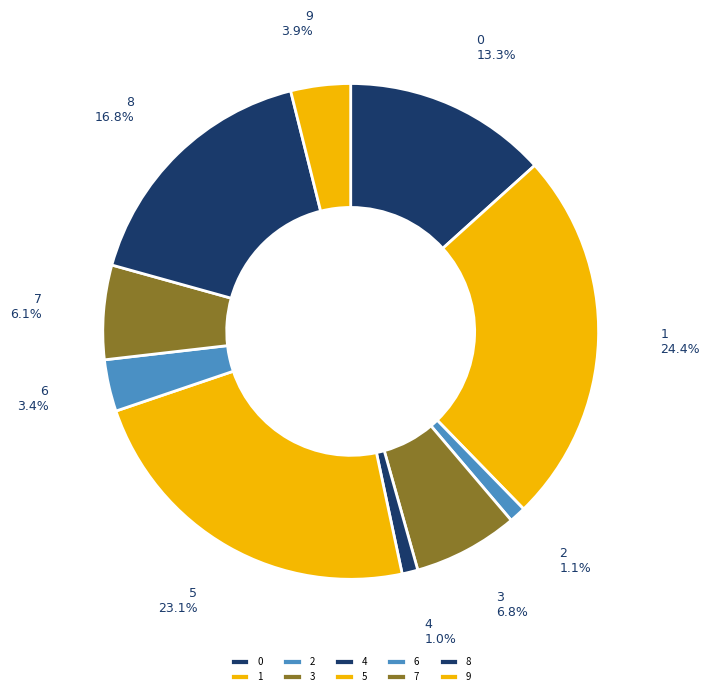

How many segments does this pie chart have?

10